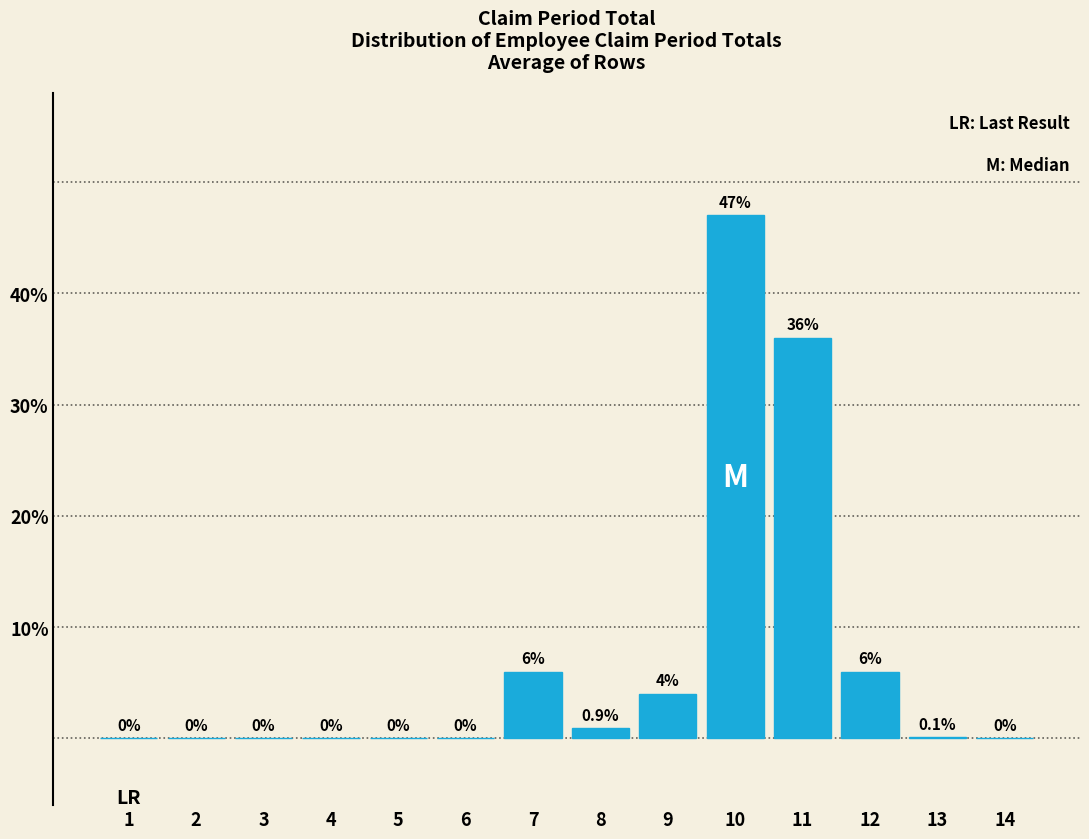

Reading left to right, extract all data points from this chart.

1=0.0	2=0.0	3=0.0	4=0.0	5=0.0	6=0.0	7=6.0	8=0.9	9=4.0	10=47.0	11=36.0	12=6.0	13=0.1	14=0.0